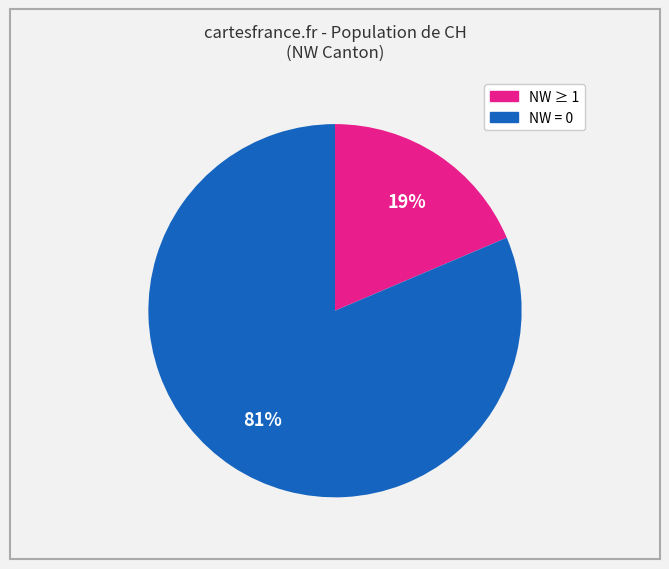

To the nearest percent, what is the average slice percentage?

50%